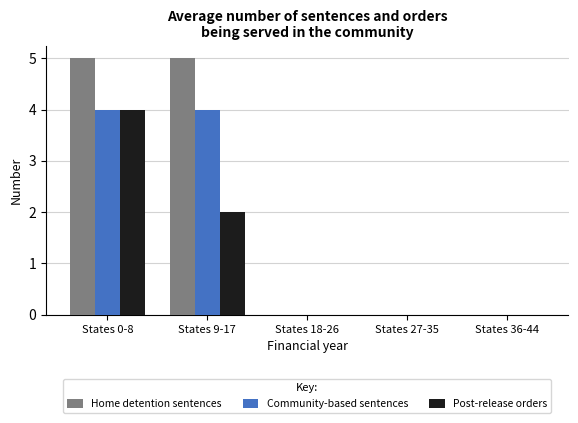

Which series has the largest total across all categories?

Home detention sentences